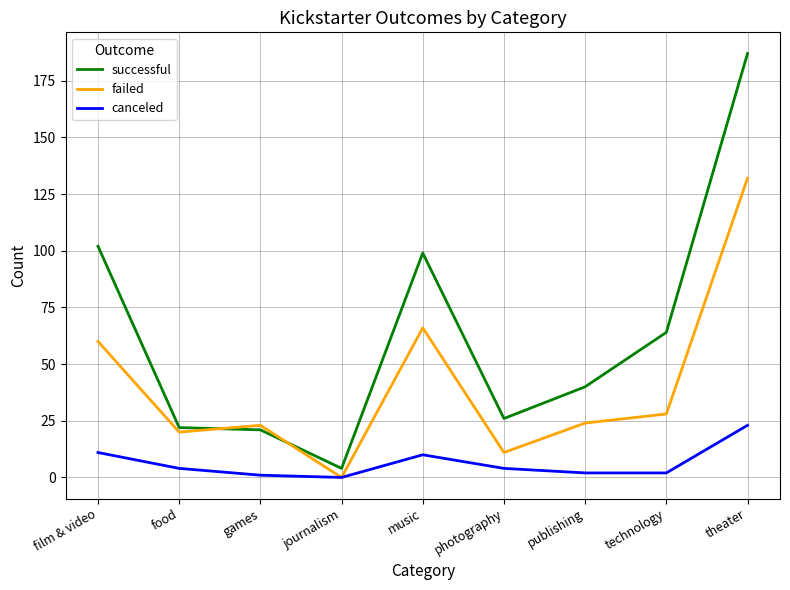

What is the difference between the maximum and minimum values in the canceled series?

23